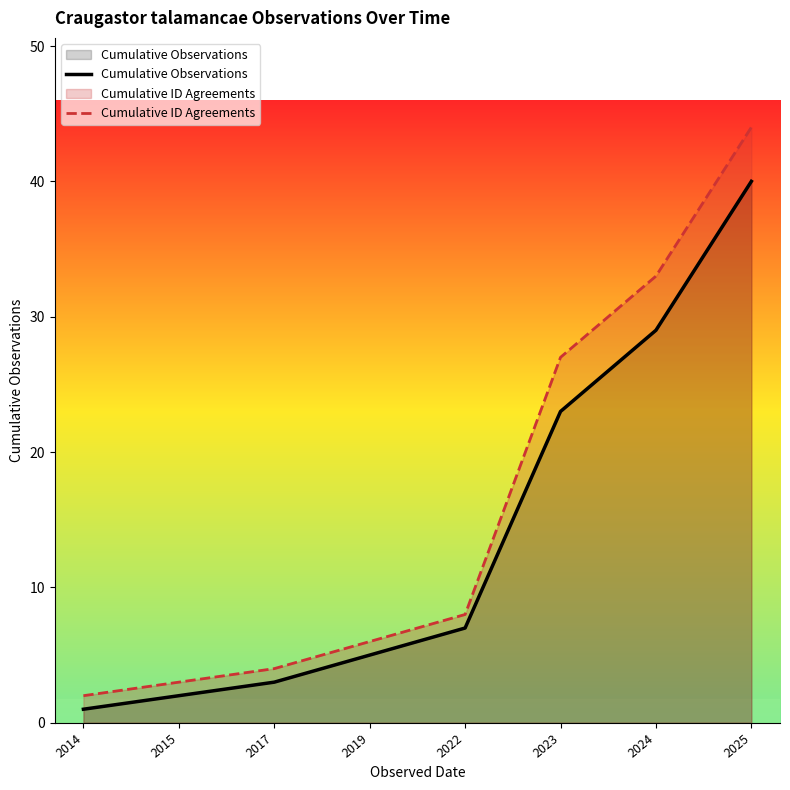

True or false: Cumulative ID Agreements has more than 1 interior local peaks.

False